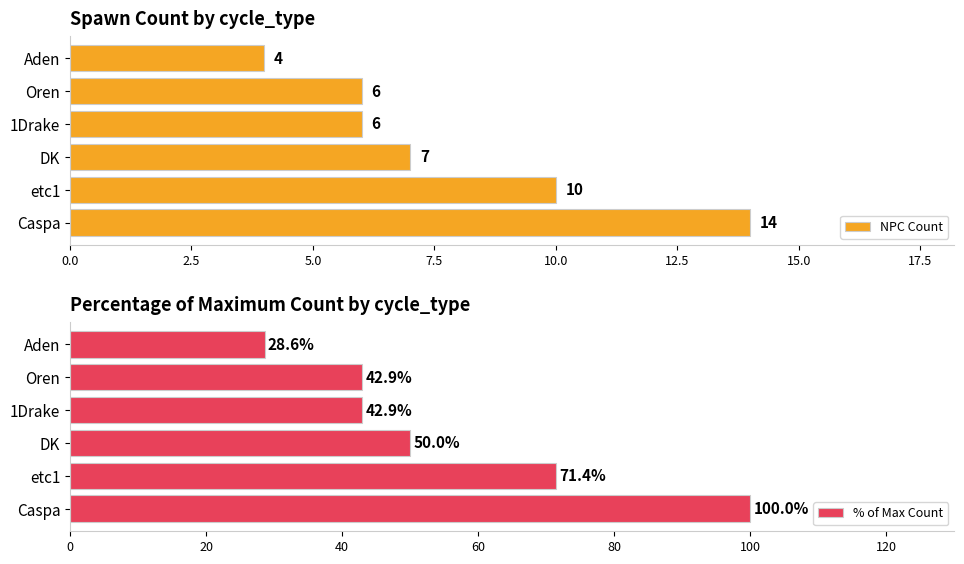

What is the maximum value shown in the chart?

100.0